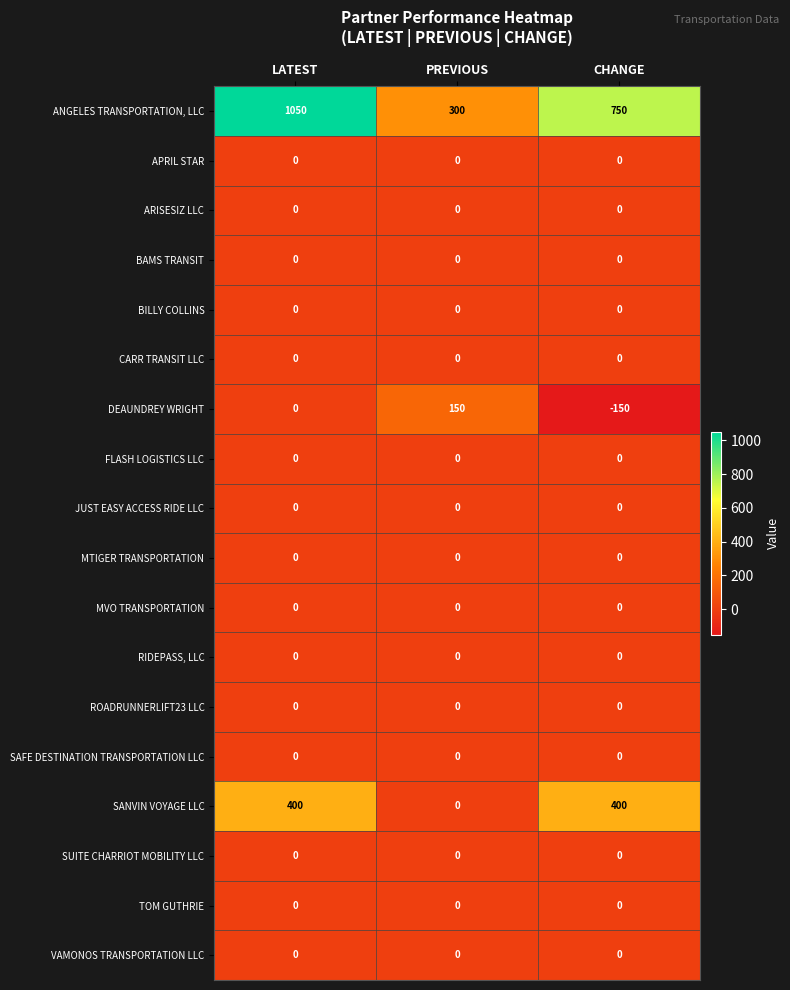

Read the ANGELES TRANSPORTATION, LLC value at CHANGE.

750